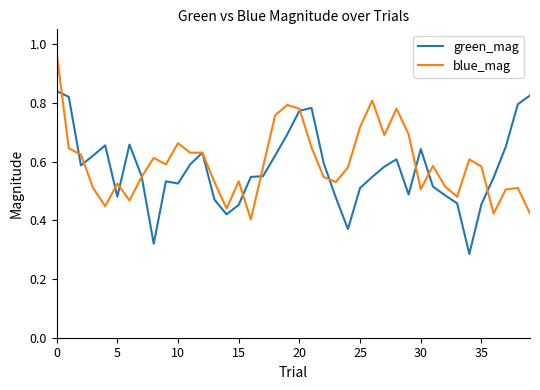

List the series in order of their peak value, lowest first.

green_mag, blue_mag